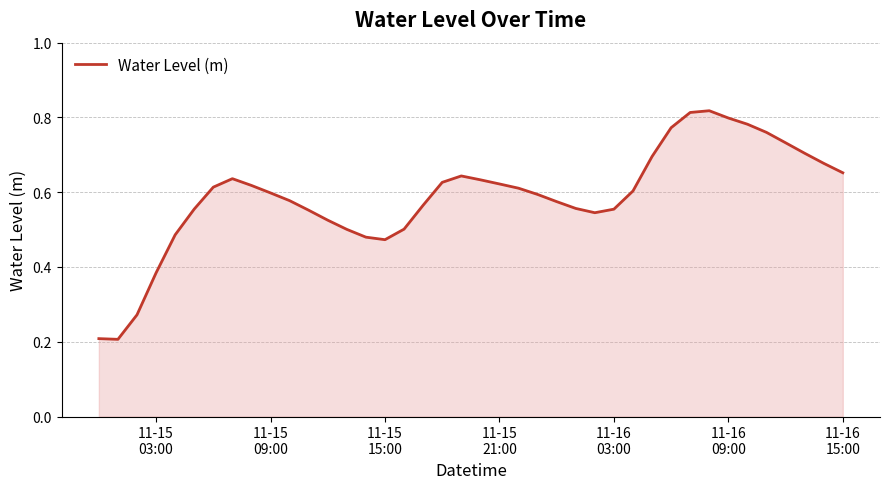

How many lines are shown in the chart?

1